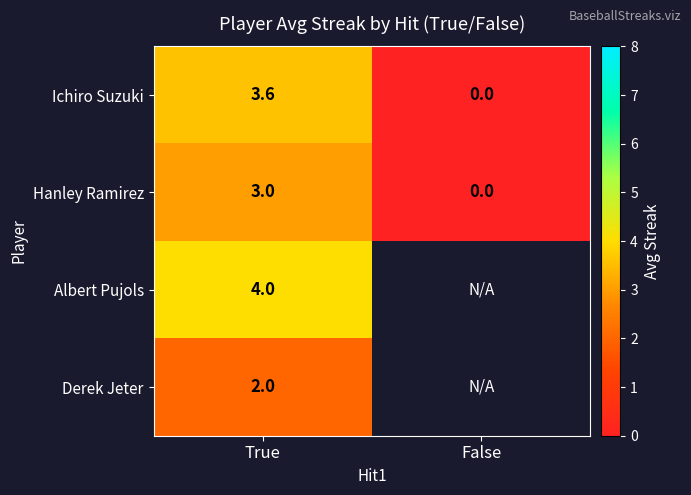

Which category has the lowest value in the Ichiro Suzuki series?

False